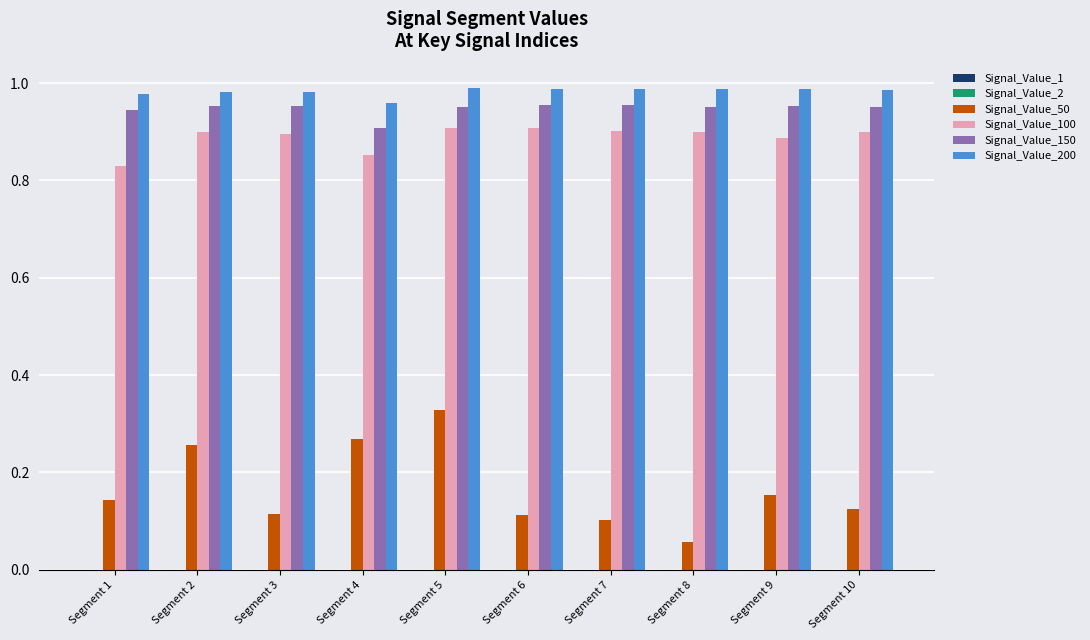

Reading left to right, list all the values displayed in this chart.

Signal_Value_1: Segment 1=0.0	Segment 2=0.0	Segment 3=0.0	Segment 4=0.0	Segment 5=0.0	Segment 6=0.0	Segment 7=0.0	Segment 8=0.0	Segment 9=0.0	Segment 10=0.0
Signal_Value_2: Segment 1=0.0	Segment 2=0.0	Segment 3=0.0	Segment 4=0.0	Segment 5=0.0	Segment 6=0.0	Segment 7=0.0	Segment 8=0.0	Segment 9=0.0	Segment 10=0.0
Signal_Value_50: Segment 1=0.1	Segment 2=0.3	Segment 3=0.1	Segment 4=0.3	Segment 5=0.3	Segment 6=0.1	Segment 7=0.1	Segment 8=0.1	Segment 9=0.2	Segment 10=0.1
Signal_Value_100: Segment 1=0.8	Segment 2=0.9	Segment 3=0.9	Segment 4=0.9	Segment 5=0.9	Segment 6=0.9	Segment 7=0.9	Segment 8=0.9	Segment 9=0.9	Segment 10=0.9
Signal_Value_150: Segment 1=0.9	Segment 2=1.0	Segment 3=1.0	Segment 4=0.9	Segment 5=1.0	Segment 6=1.0	Segment 7=1.0	Segment 8=1.0	Segment 9=1.0	Segment 10=1.0
Signal_Value_200: Segment 1=1.0	Segment 2=1.0	Segment 3=1.0	Segment 4=1.0	Segment 5=1.0	Segment 6=1.0	Segment 7=1.0	Segment 8=1.0	Segment 9=1.0	Segment 10=1.0